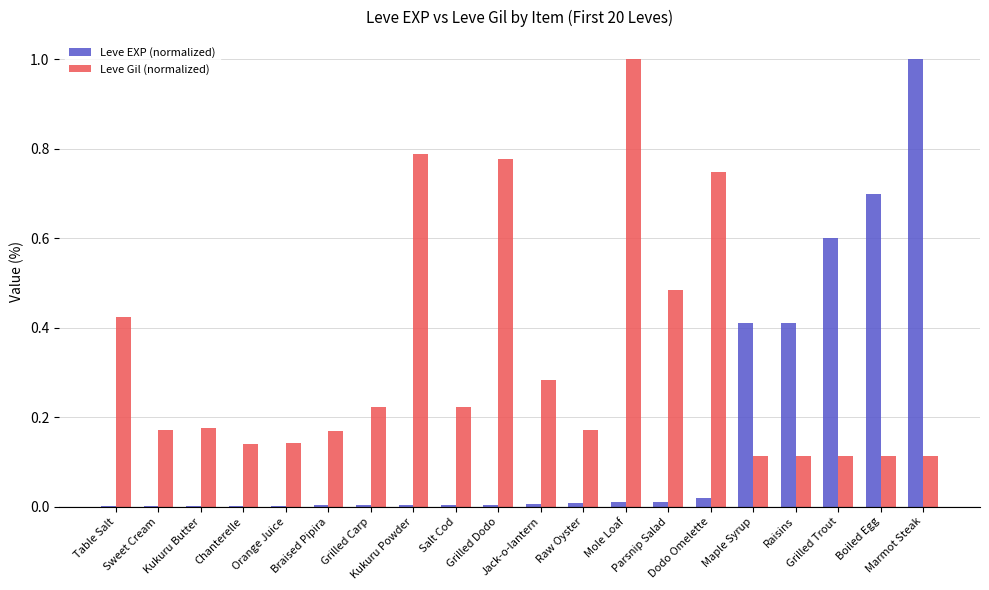

Which series has the largest total across all categories?

Leve Gil (normalized)